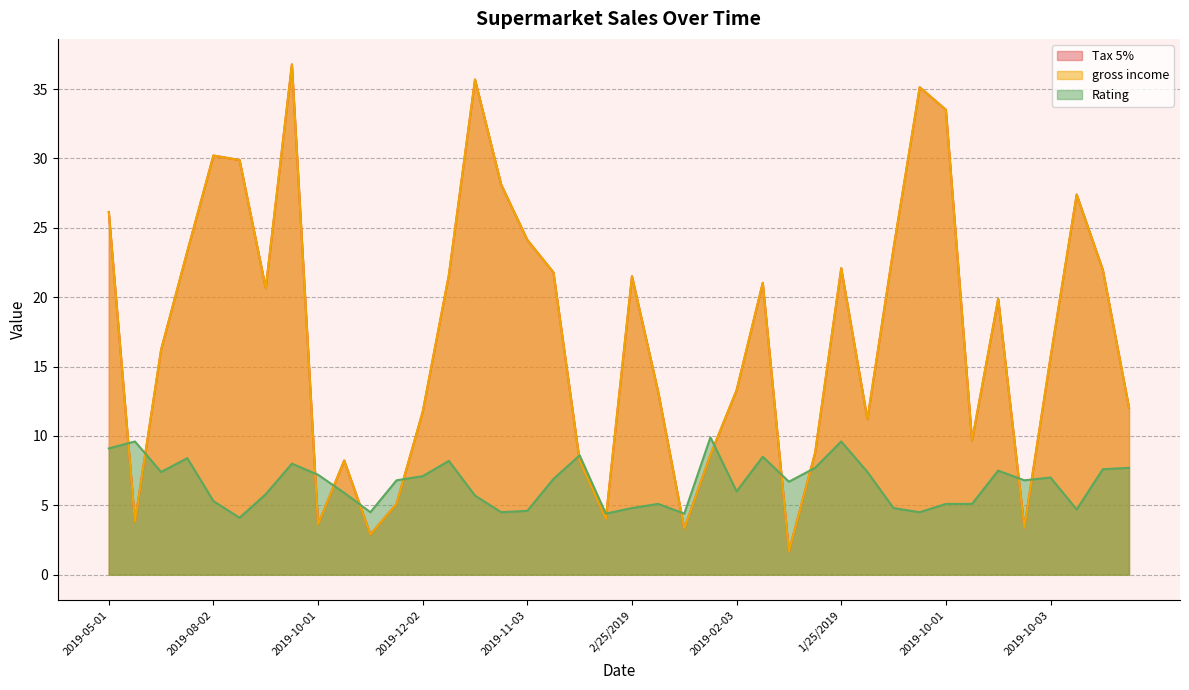

The value of Tax 5% at 2019-10-01 is 33.5. True or false?

True